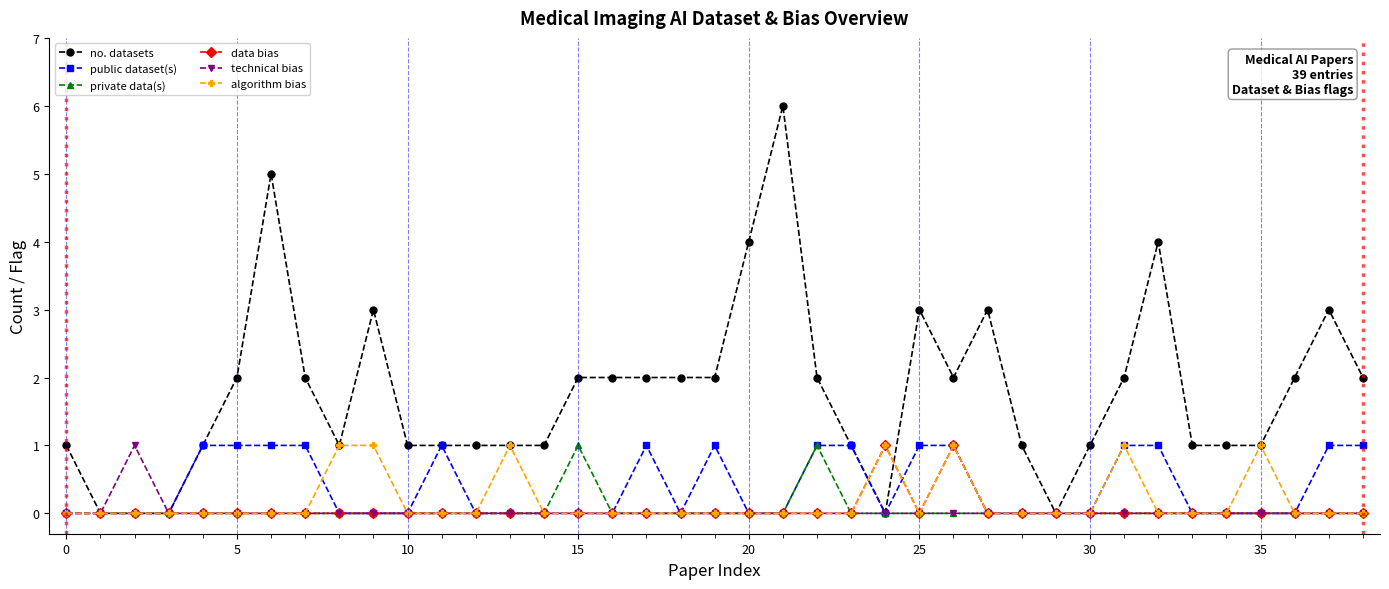

Which series has the widest spread of values?

no. datasets